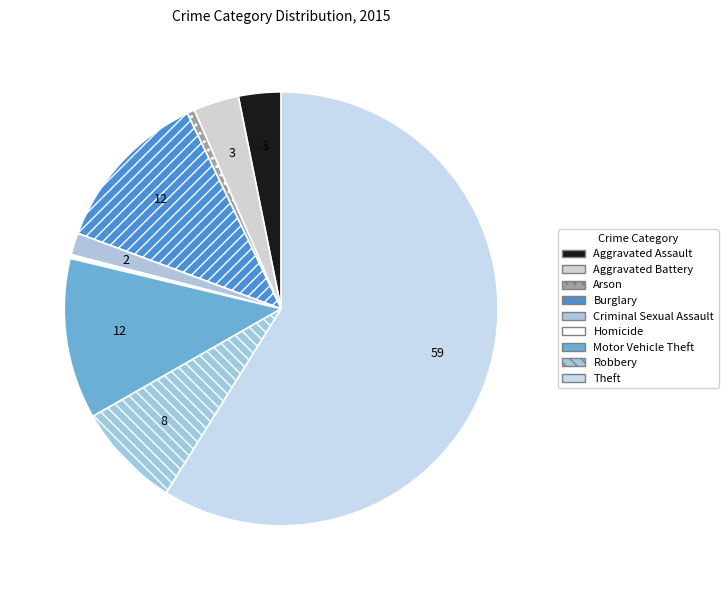

How many slices are in this pie chart?

9